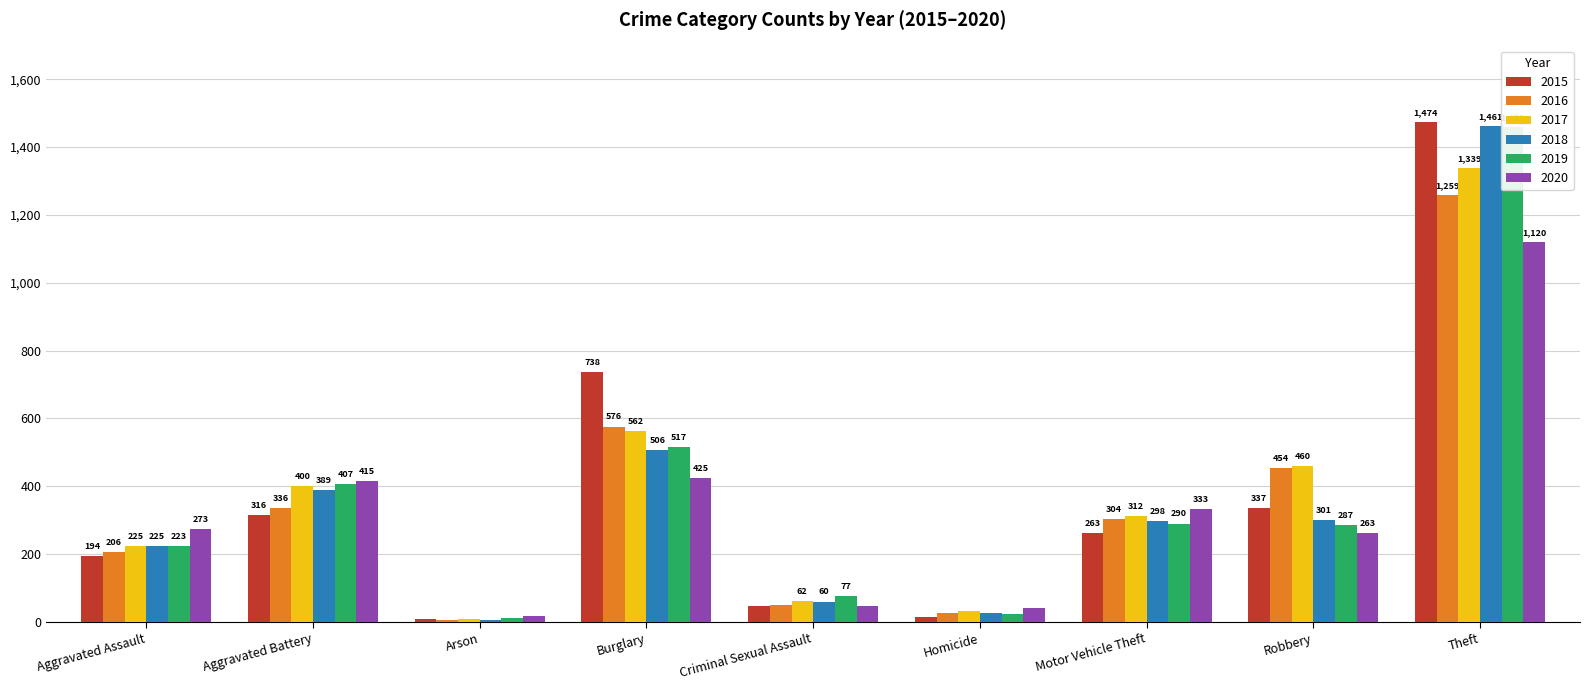

Rank the series at Robbery from highest to lowest value.

2017, 2016, 2015, 2018, 2019, 2020